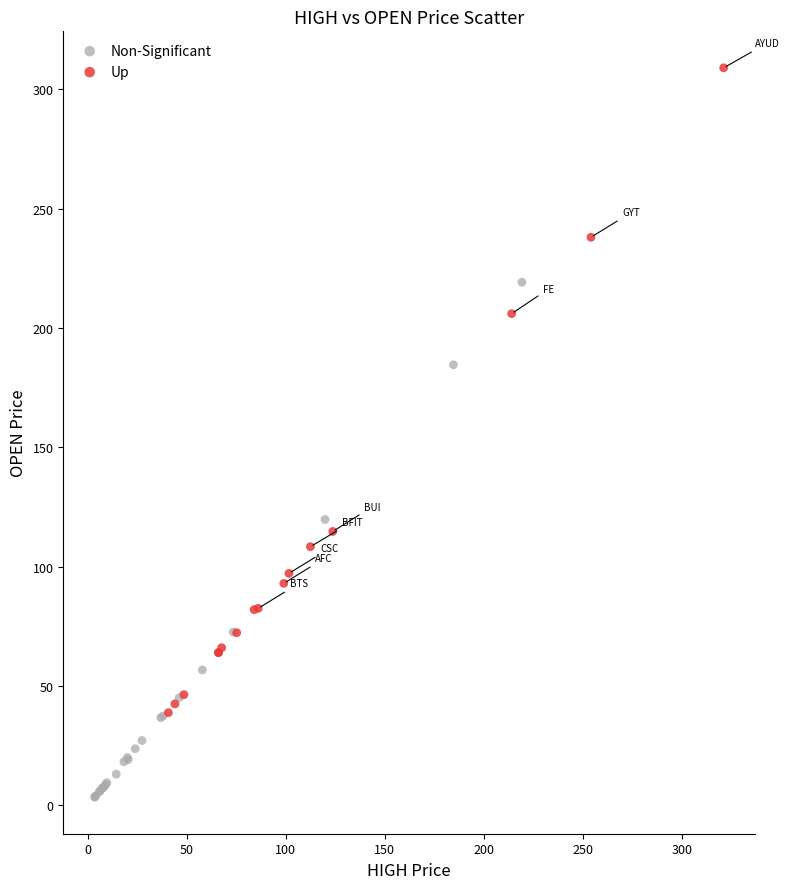

Which series has the widest spread of Y values?

Up